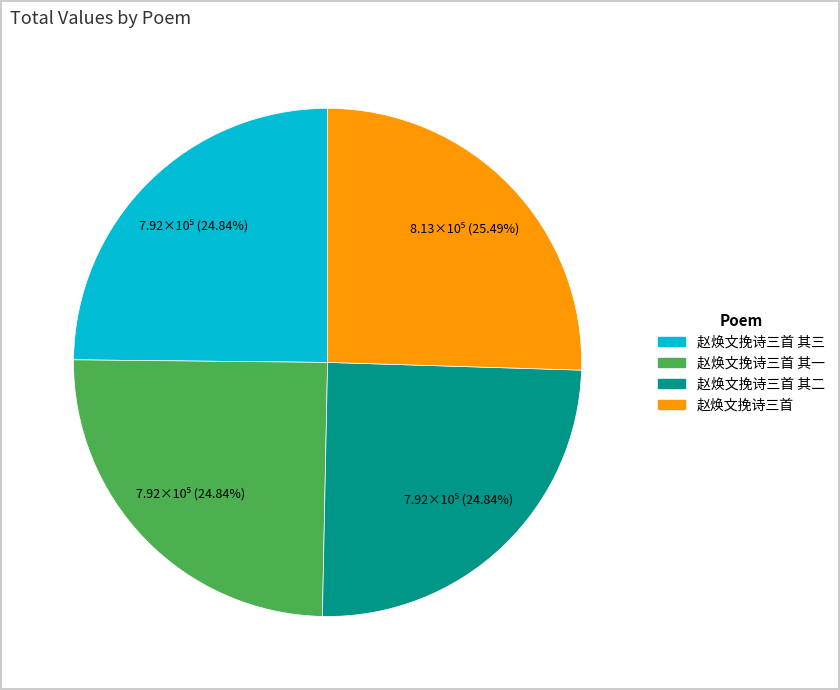

Is there any slice that represents more than half of the pie?

No